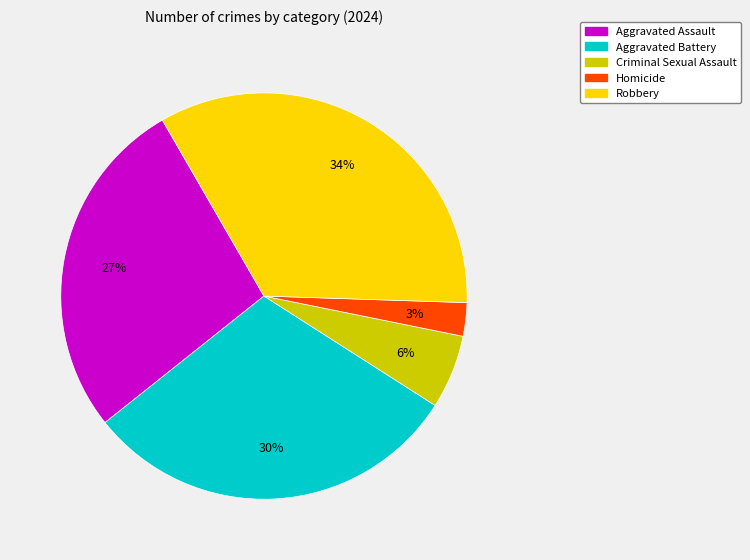

Which category has the smallest portion of the pie?

Homicide